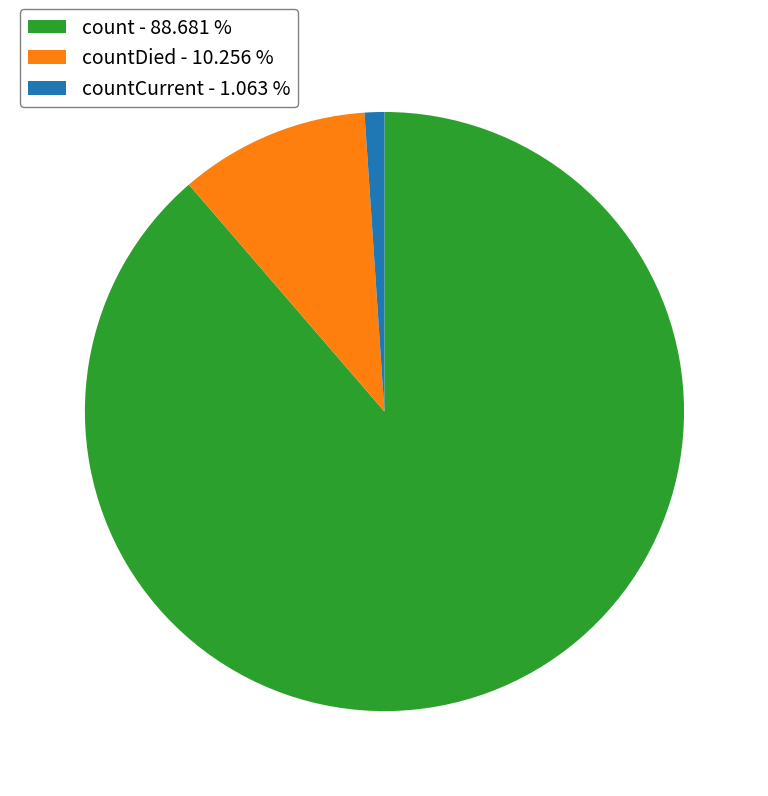

Approximately how many times larger is the value at count - 88.681 % compared to countDied - 10.256 %?

8.6